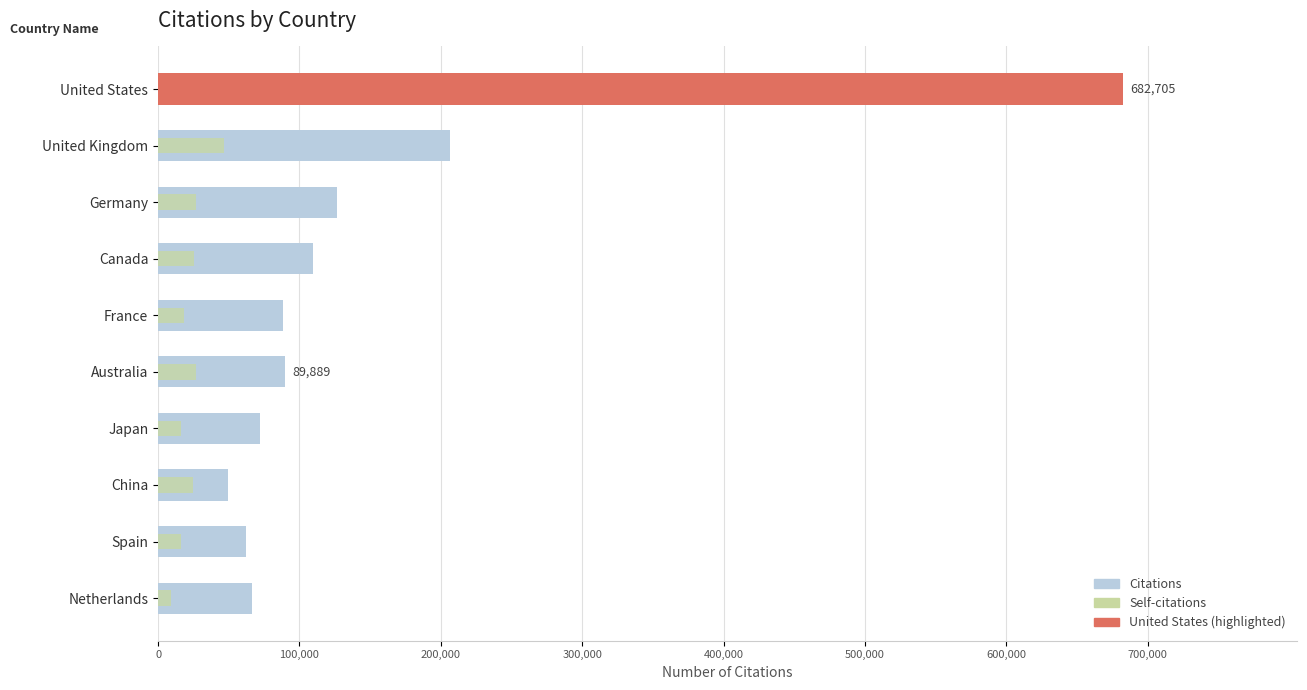

What is the lowest value of the Citations series?

49338